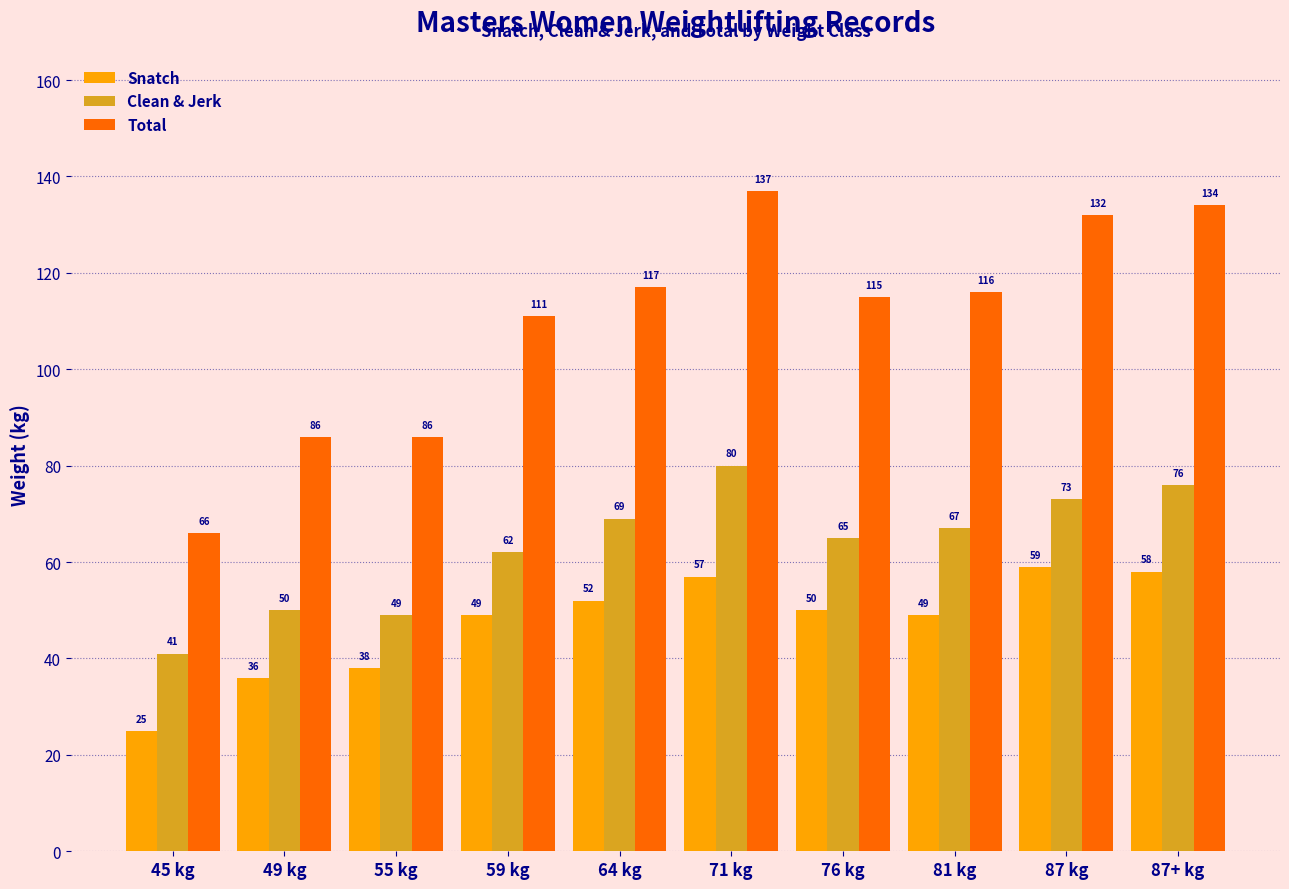

What is the difference between the maximum and minimum values in the Clean & Jerk series?

39